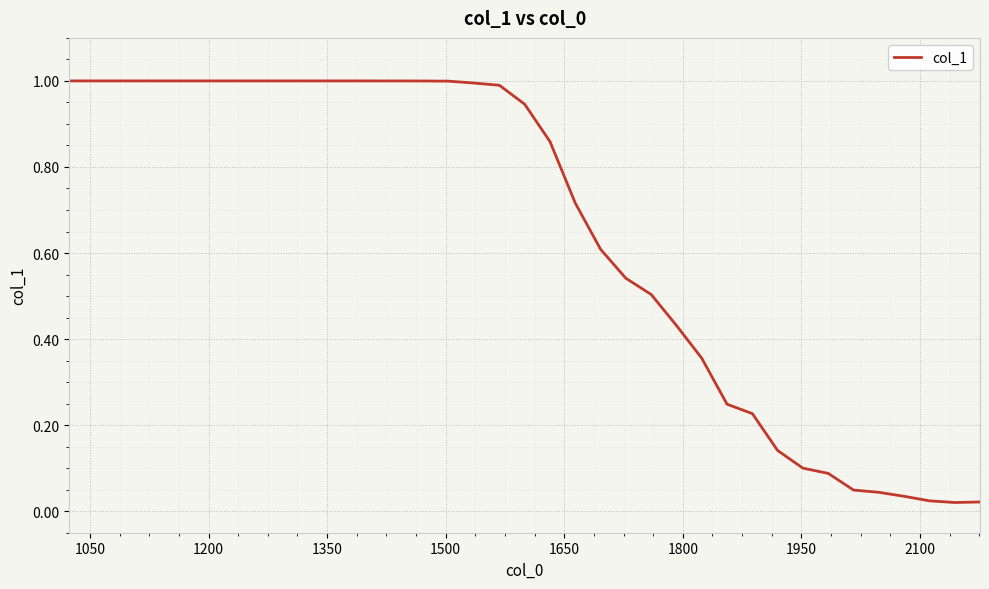

What is the difference between the maximum and minimum values?

1.0